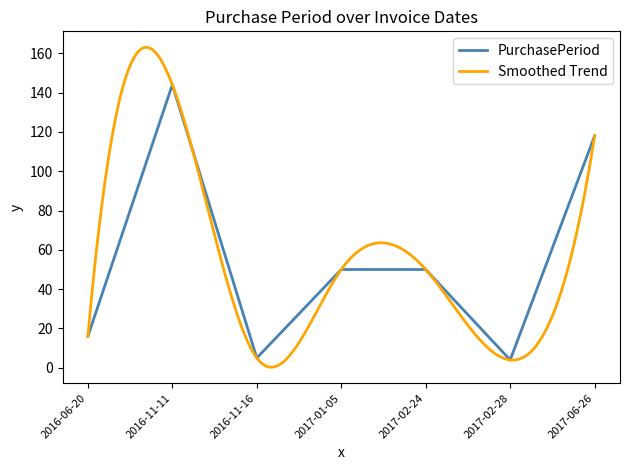

Where is the data nearest to the value 74?

2017-01-05